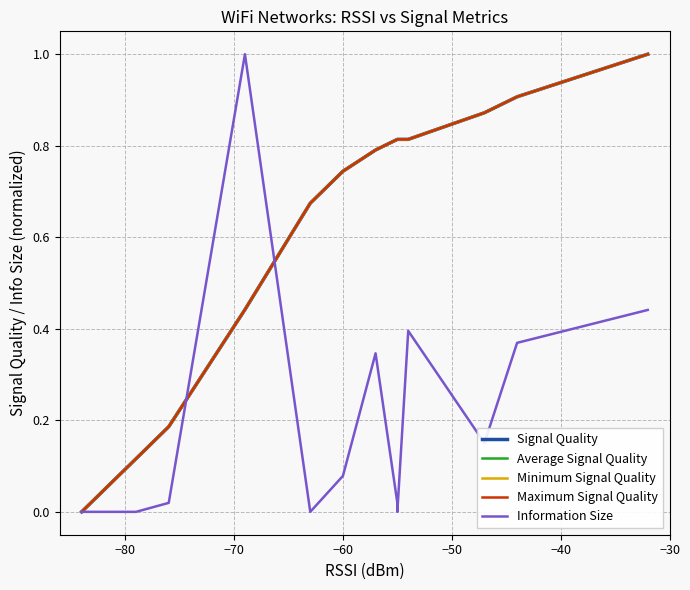

True or false: Maximum Signal Quality and Average Signal Quality cross at least once.

False